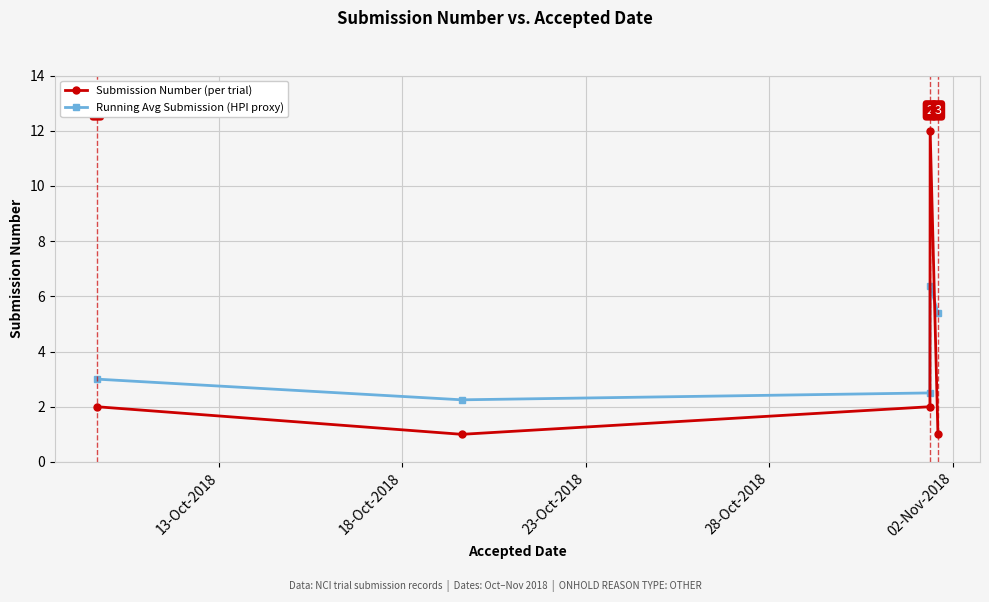

List the series in order of their peak value, lowest first.

Running Avg Submission (HPI proxy), Submission Number (per trial)